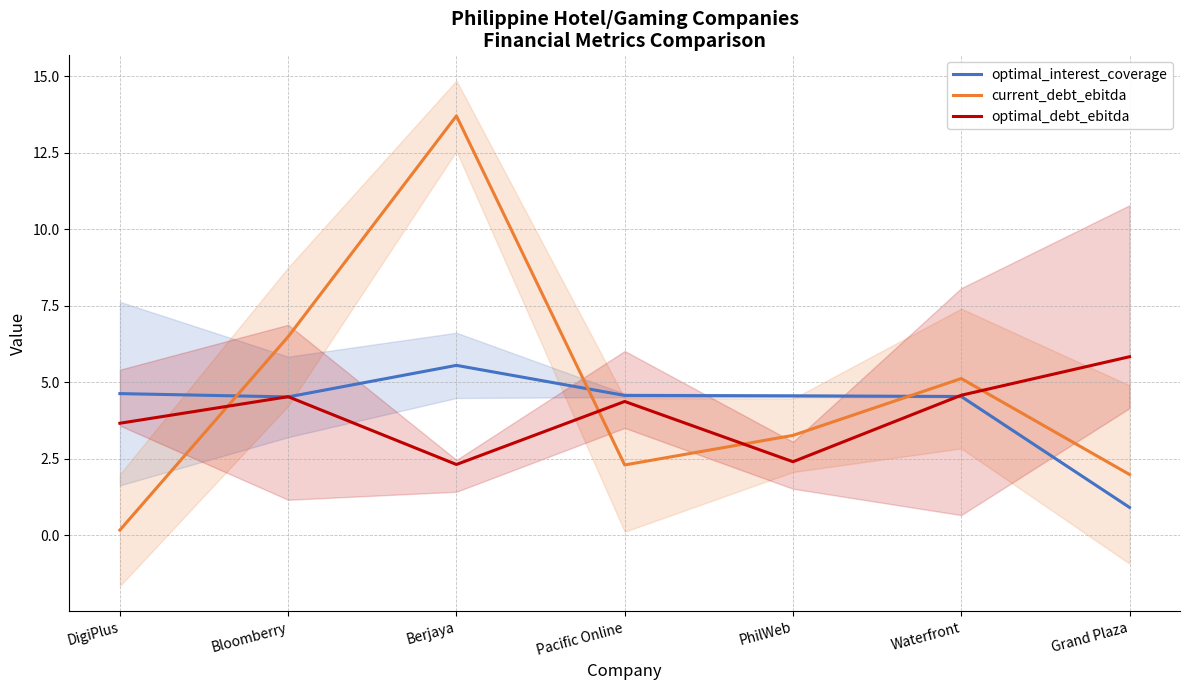

Is it true that optimal_debt_ebitda equals 2.3 at Berjaya?

True